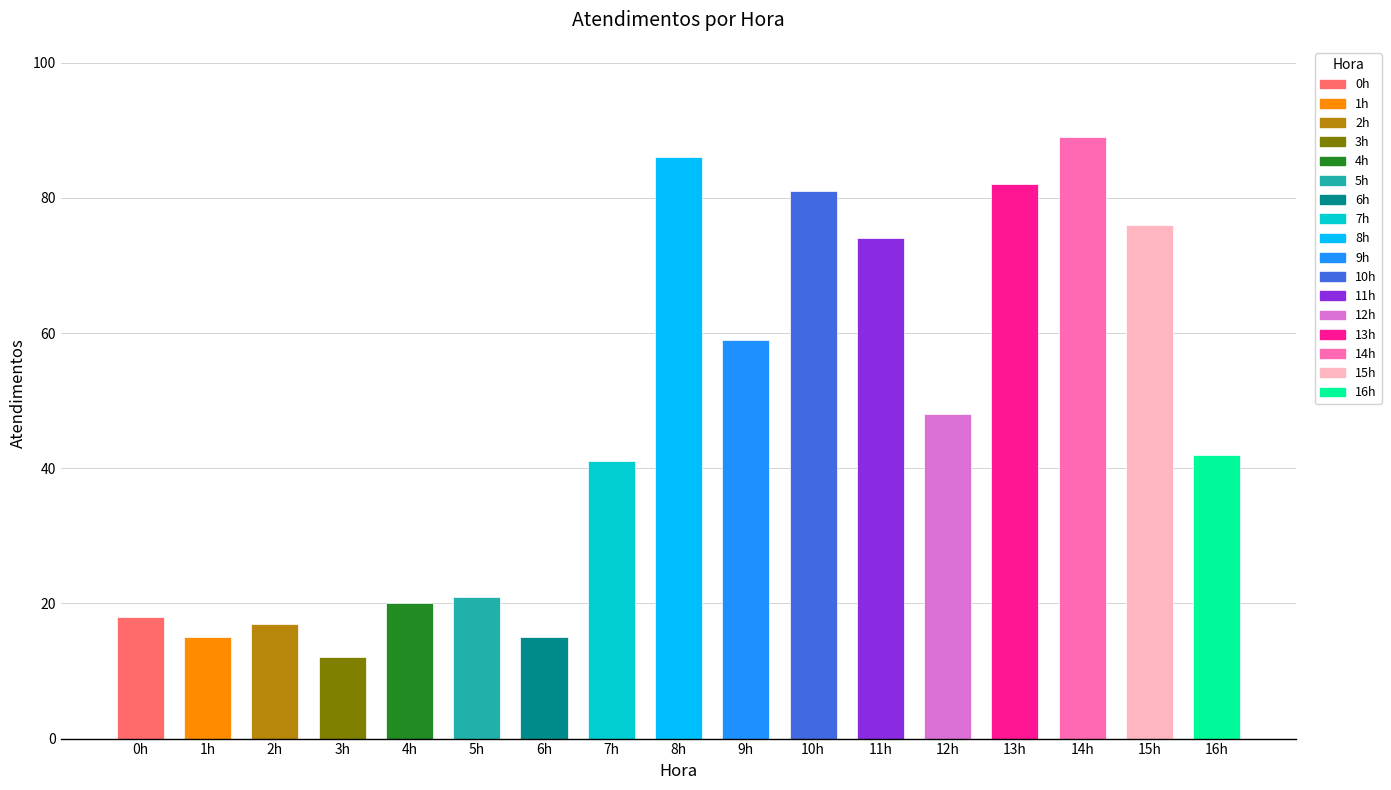

Reading left to right, transcribe all the data shown in this chart.

0h=18	1h=15	2h=17	3h=12	4h=20	5h=21	6h=15	7h=41	8h=86	9h=59	10h=81	11h=74	12h=48	13h=82	14h=89	15h=76	16h=42